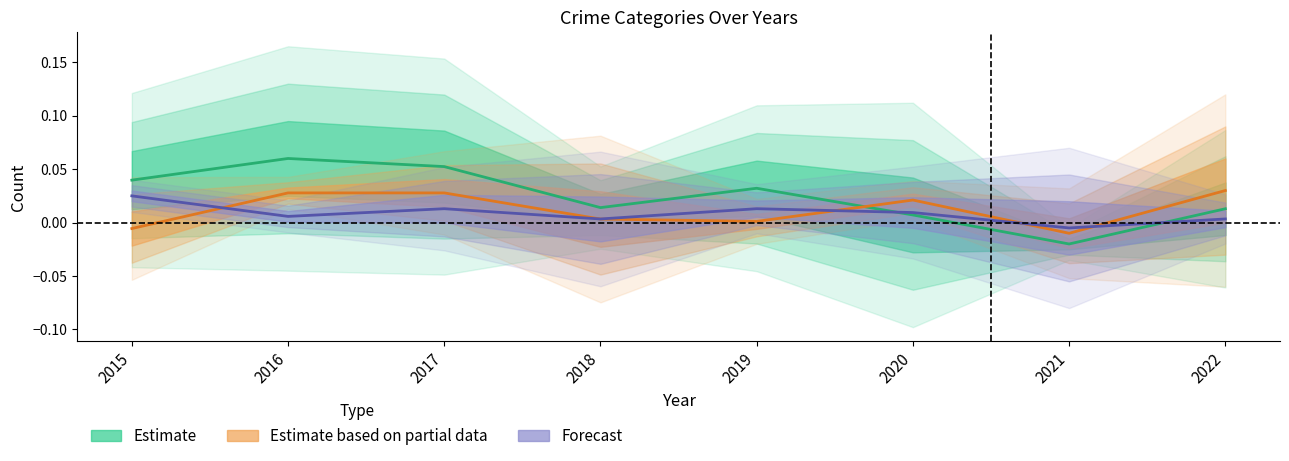

Reading right to left, extract all data points from this chart.

Estimate: 0.0	-0.0	0.0	0.0	0.0	0.1	0.1	0.0
Estimate based on partial data: 0.0	-0.0	0.0	0.0	0.0	0.0	0.0	-0.0
Forecast: 0.0	-0.0	0.0	0.0	0.0	0.0	0.0	0.0